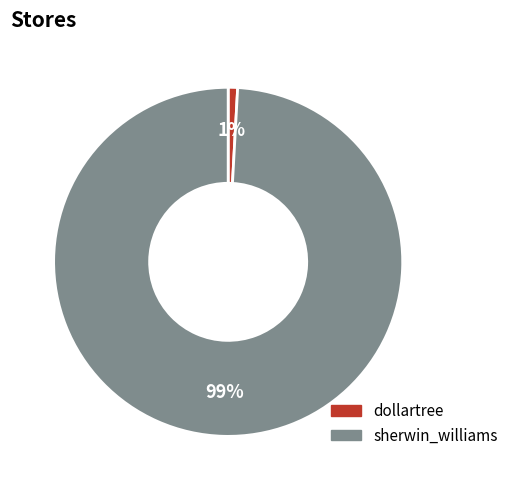

Is the sum of sherwin_williams and dollartree greater than half?

Yes